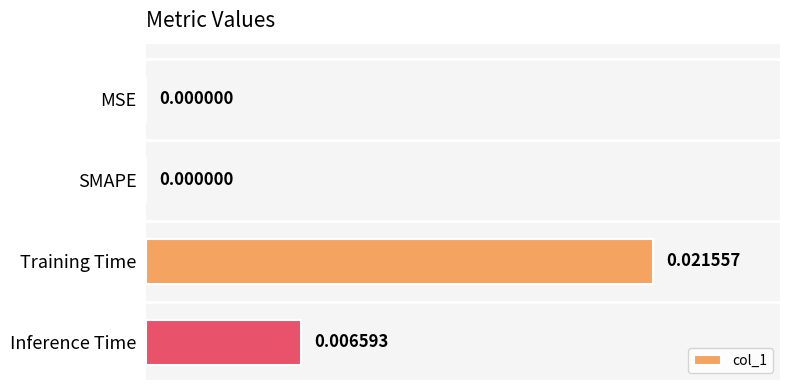

Which category has the highest value across all series?

Training Time